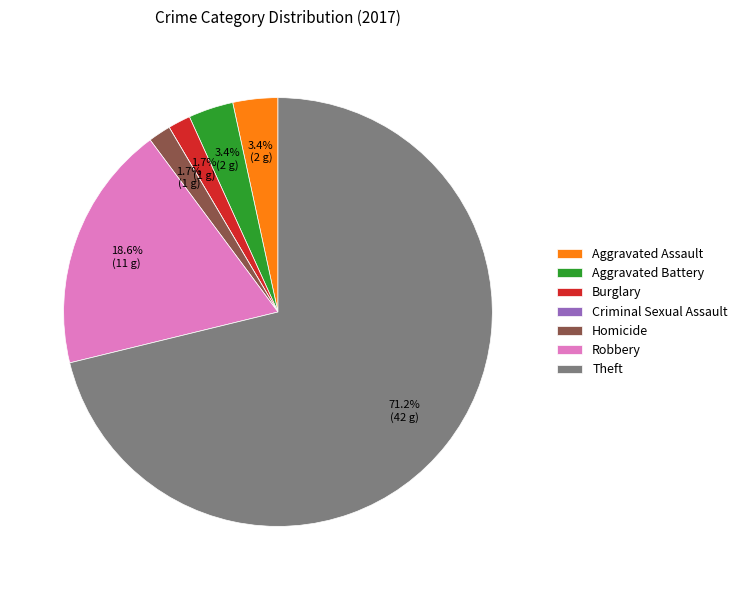

Which category accounts for the majority?

Theft